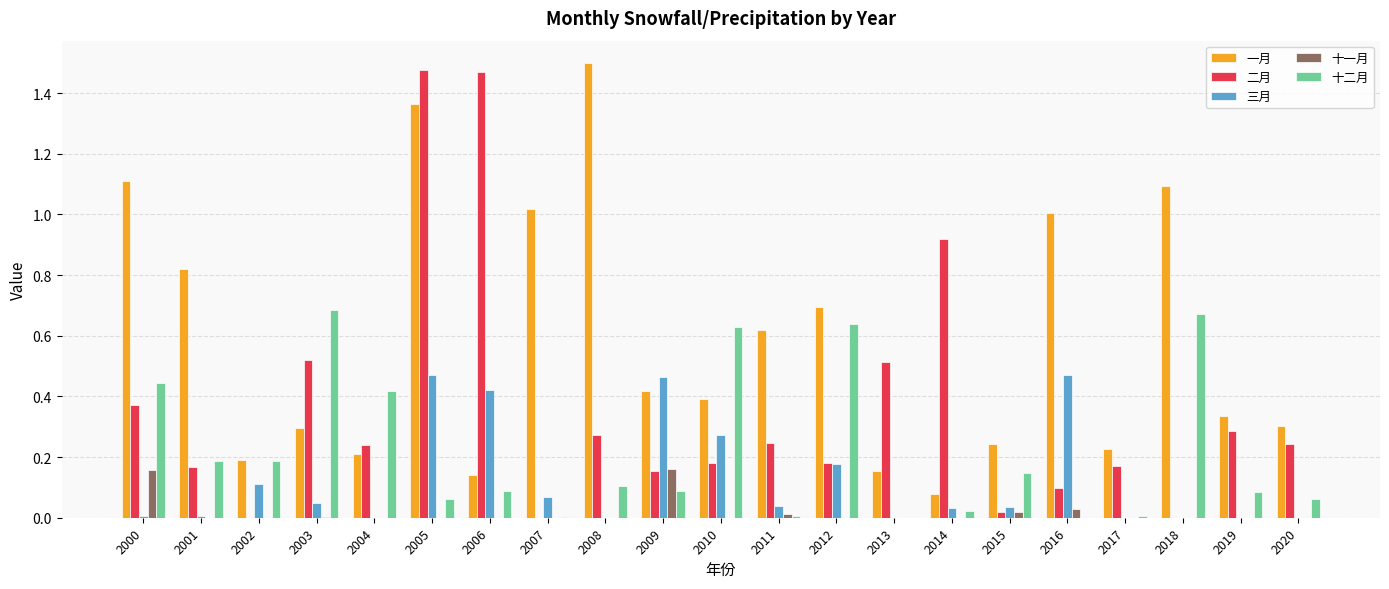

Which series has the largest total across all categories?

一月